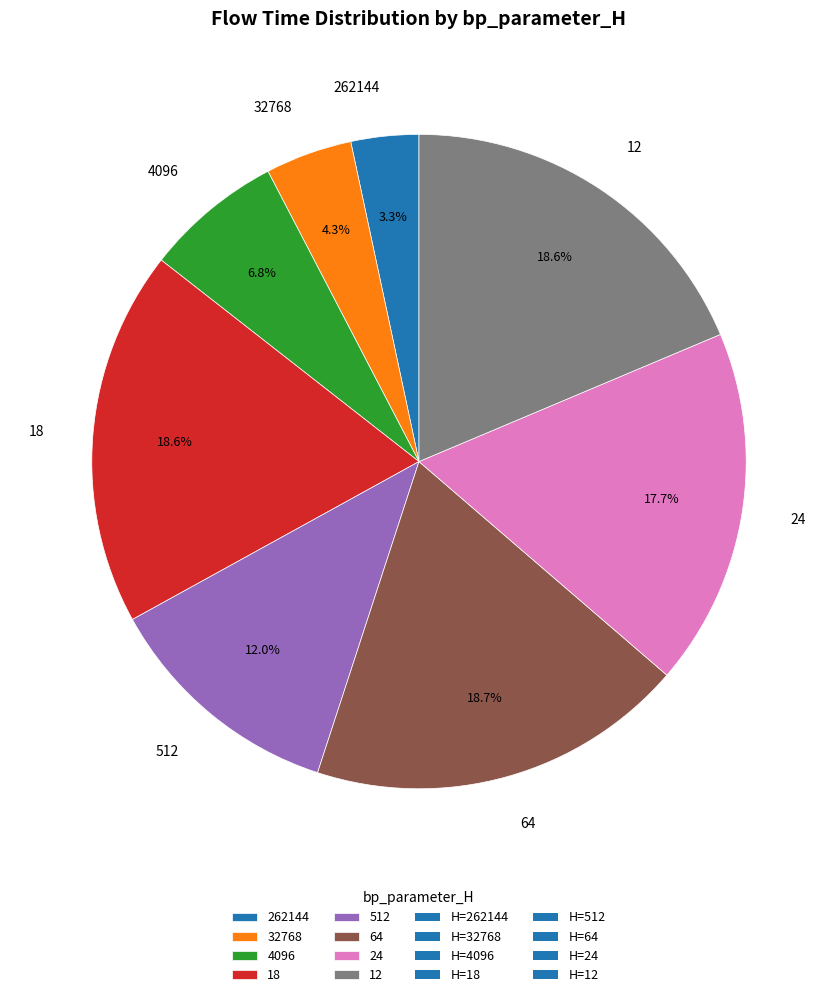

Count the number of slices in the pie.

8